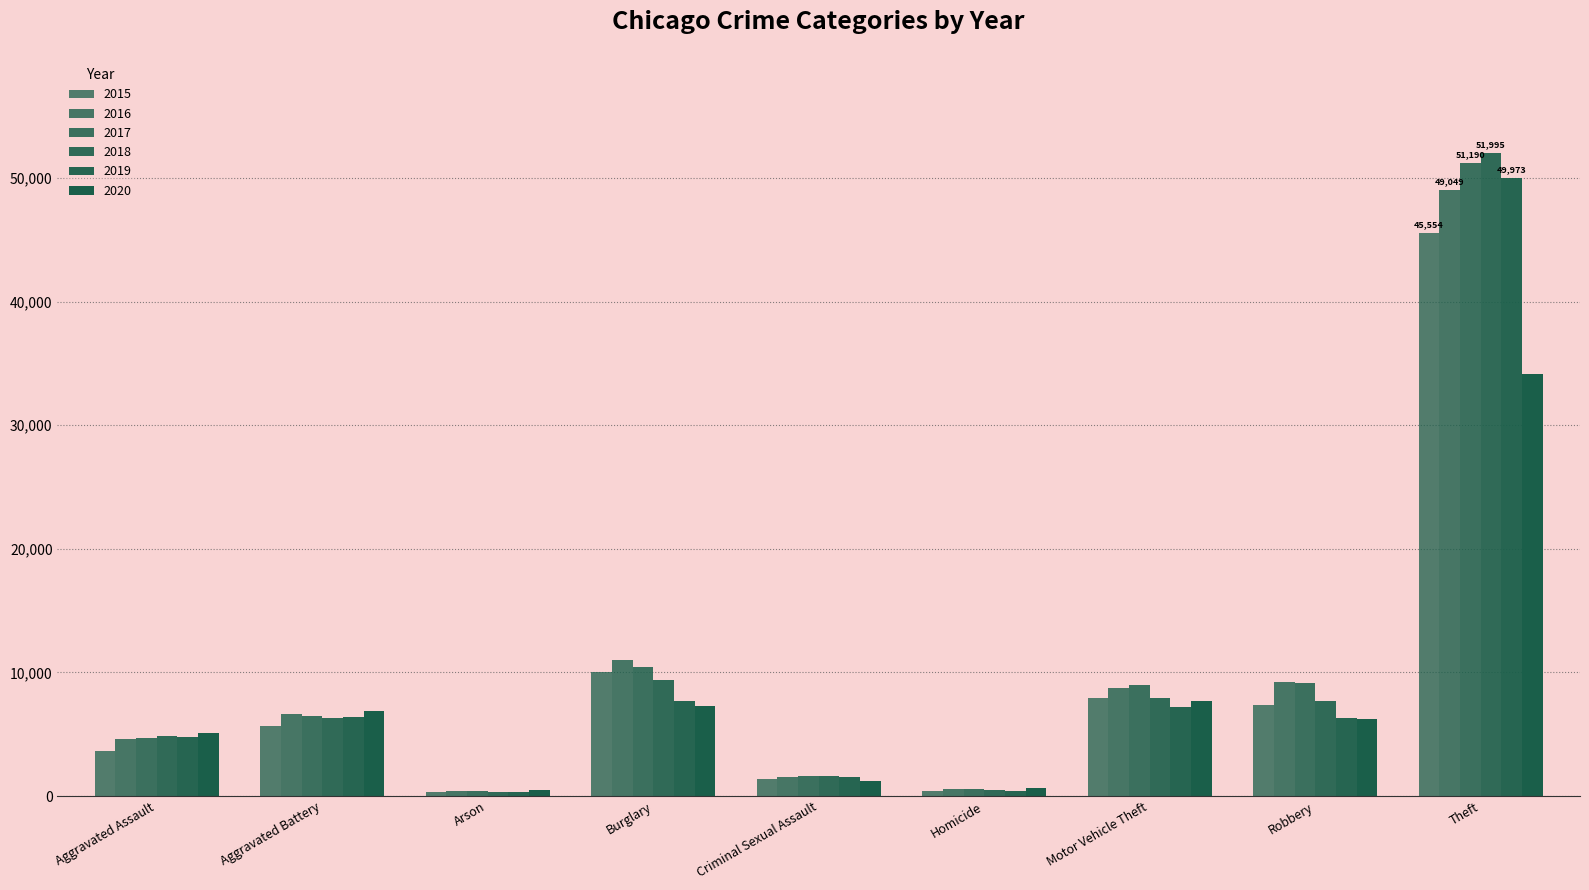

Reading left to right, transcribe all the data shown in this chart.

2015: 3620	5702	350	10011	1415	411	7916	7364	45554
2016: 4635	6628	420	11038	1539	606	8712	9218	49049
2017: 4731	6454	370	10419	1616	572	8965	9147	51190
2018: 4888	6317	298	9423	1641	476	7908	7690	51995
2019: 4744	6381	293	7677	1582	418	7206	6279	49973
2020: 5082	6868	475	7325	1224	647	7707	6207	34114